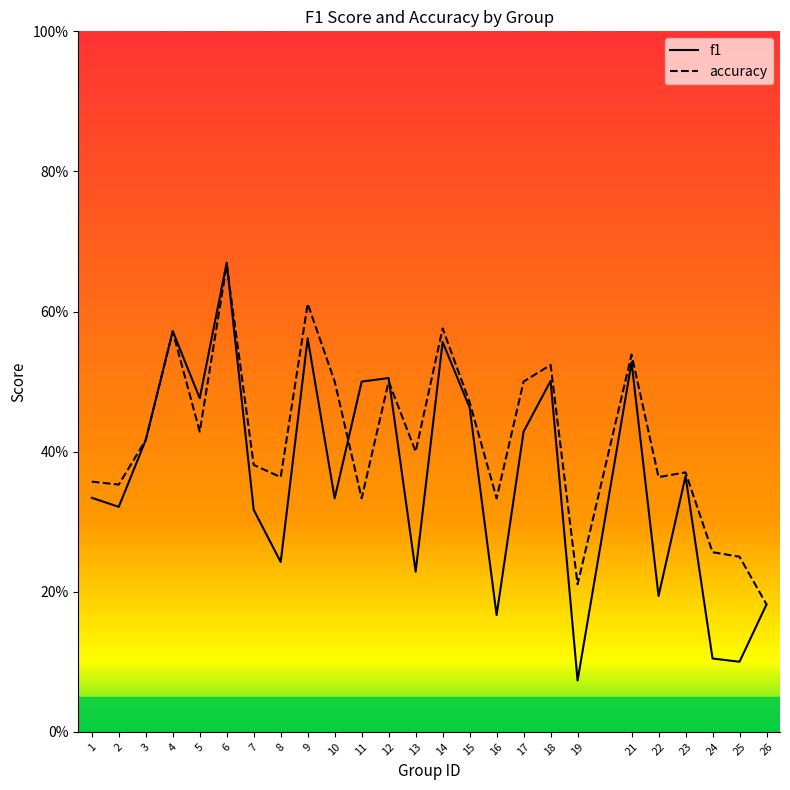

At 25, list the series in order from smallest to largest.

f1, accuracy